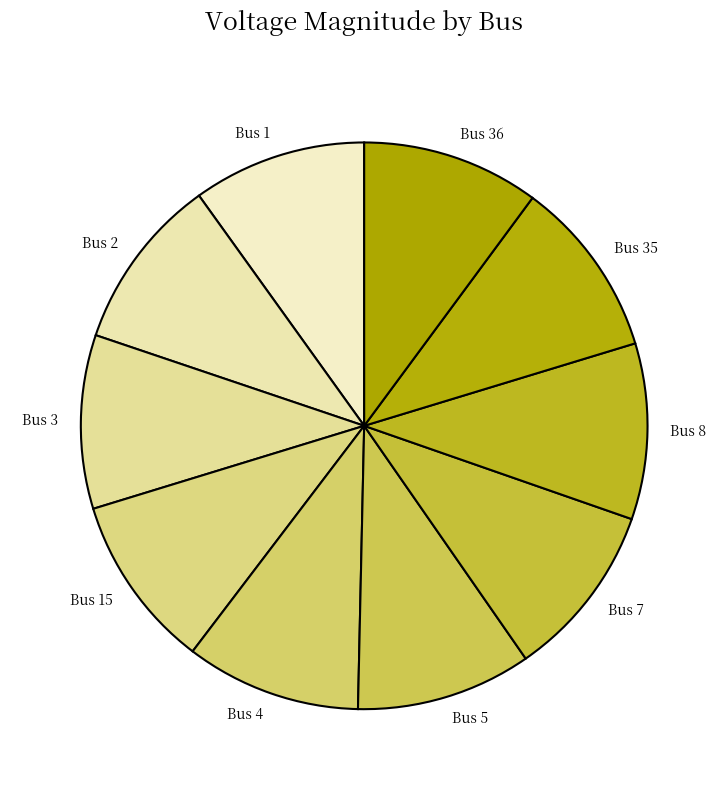

Is it true that Bus 8 is 10% of the pie?

True